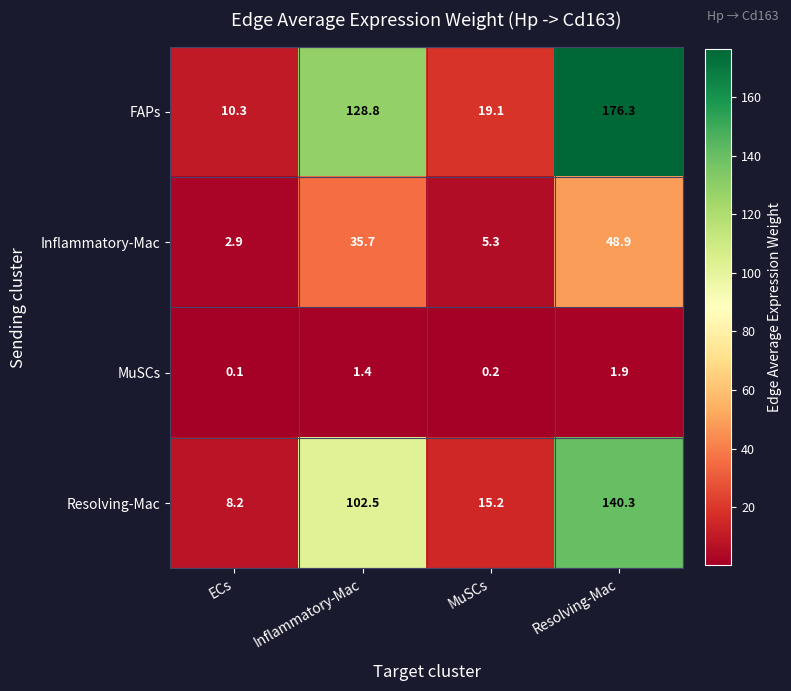

The value of MuSCs at Resolving-Mac is 1.1. True or false?

False